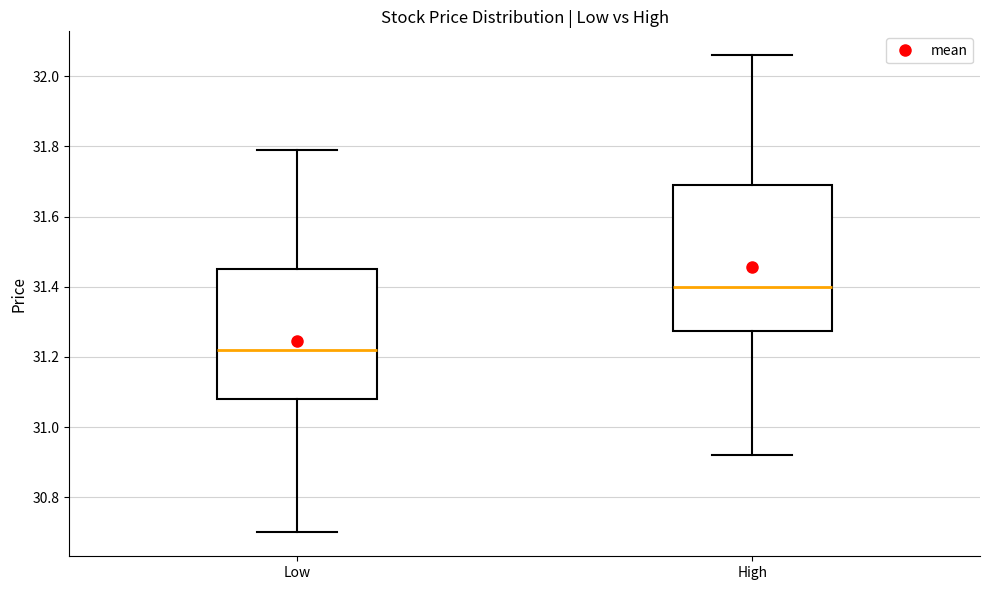

Which box is the tallest, from its lower edge to its upper edge?

High